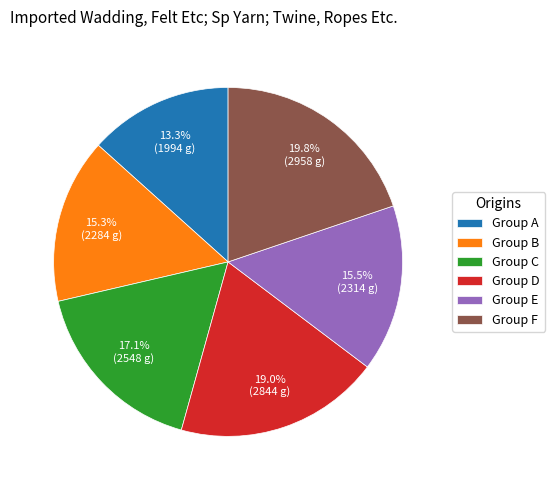

What is the smallest slice in the pie chart?

Group A